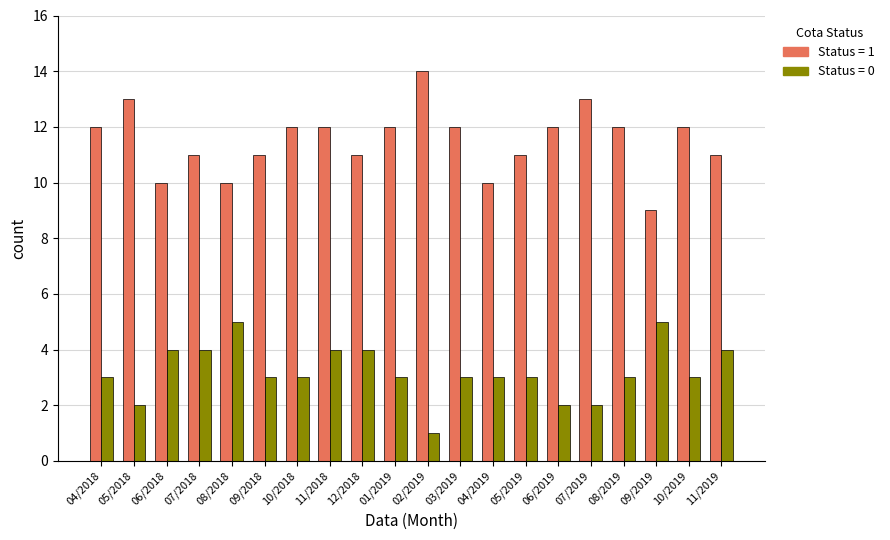

Are the bars grouped side by side (vs. stacked)?

Yes